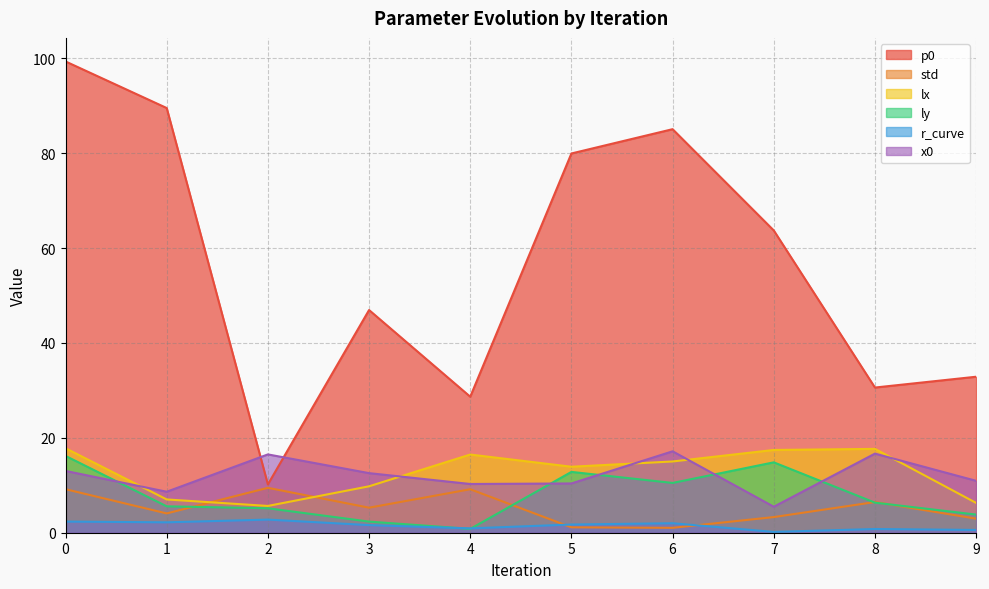

What is the smallest value displayed?

0.2